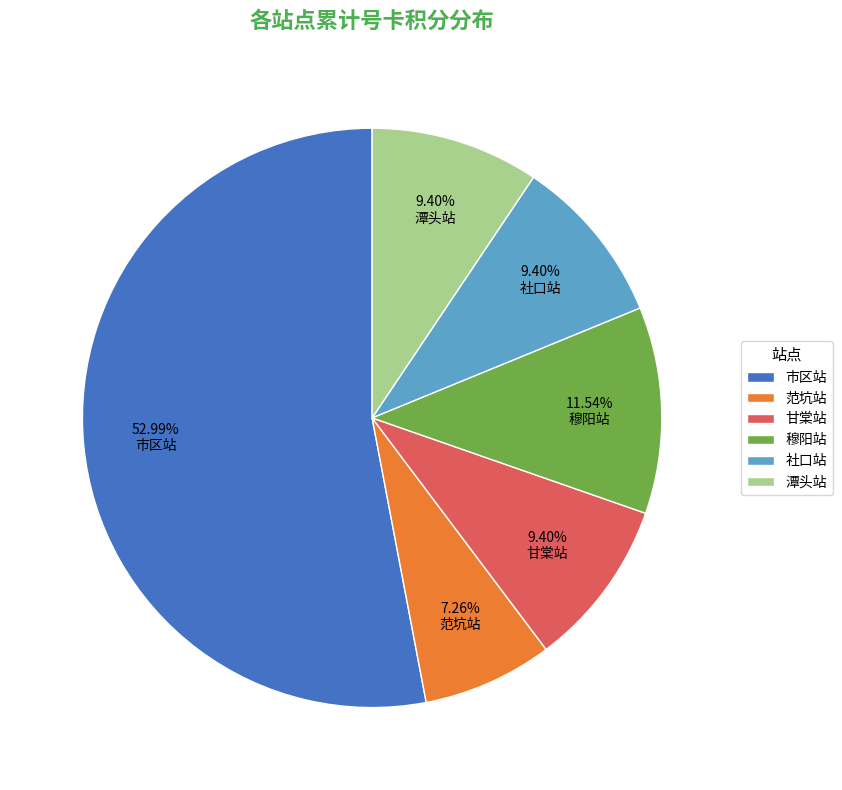

What percentage is the 范坑站 slice, to the nearest percent?

7%